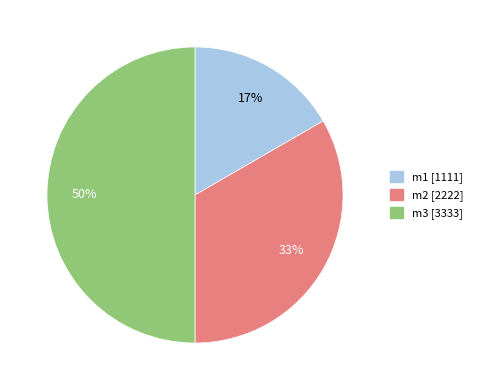

Is the sum of m3 and m2 greater than half?

Yes